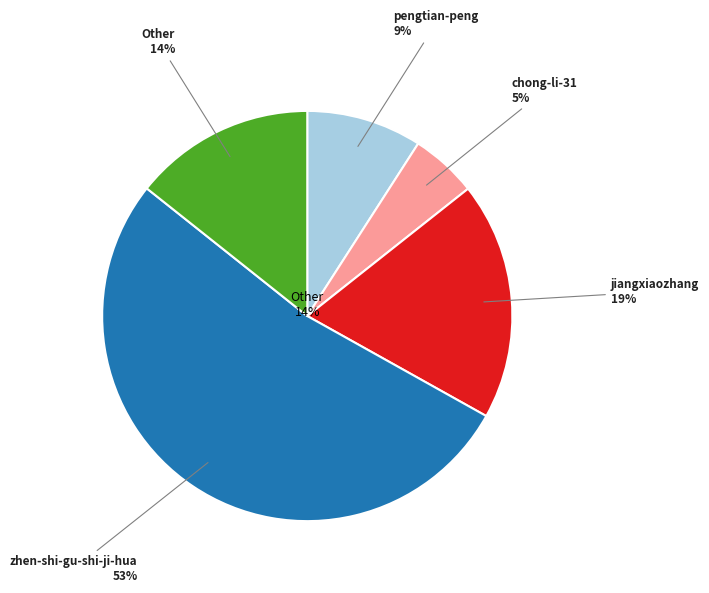

The chong-li-31 slice represents 1% of the pie. True or false?

False